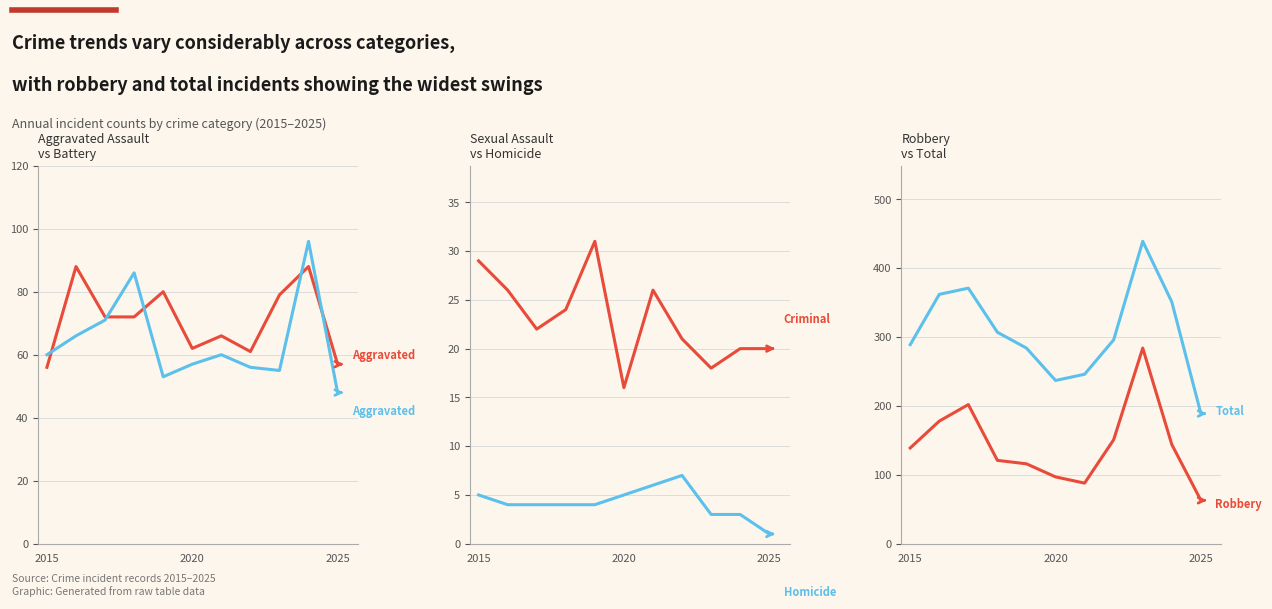

How many values in the Criminal Sexual Assault series are below 22?

5